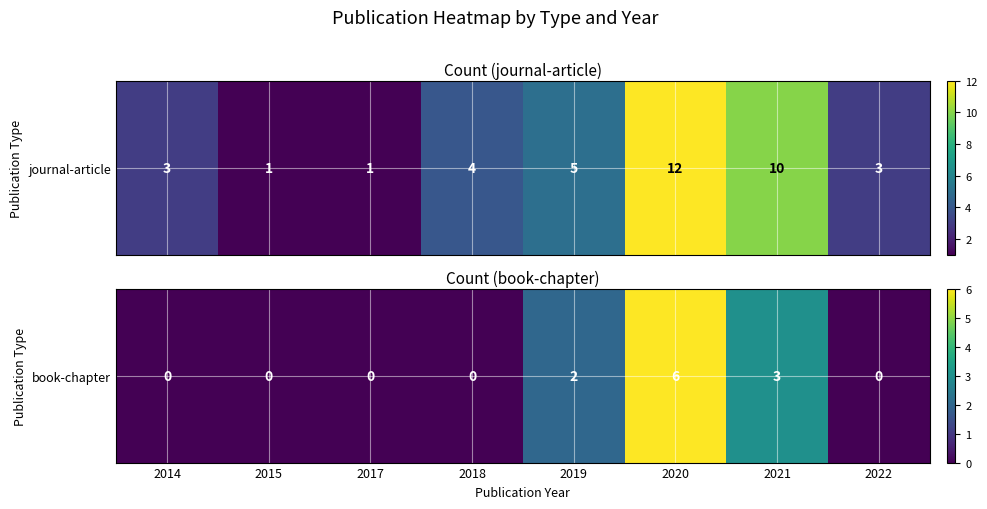

Which category has the lowest value across all series?

2014